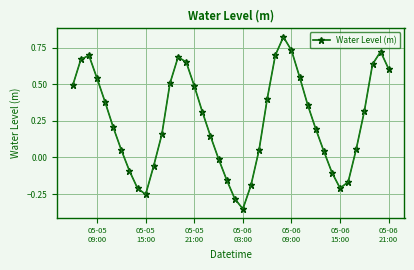

What is the difference between the maximum and second lowest values?

1.1